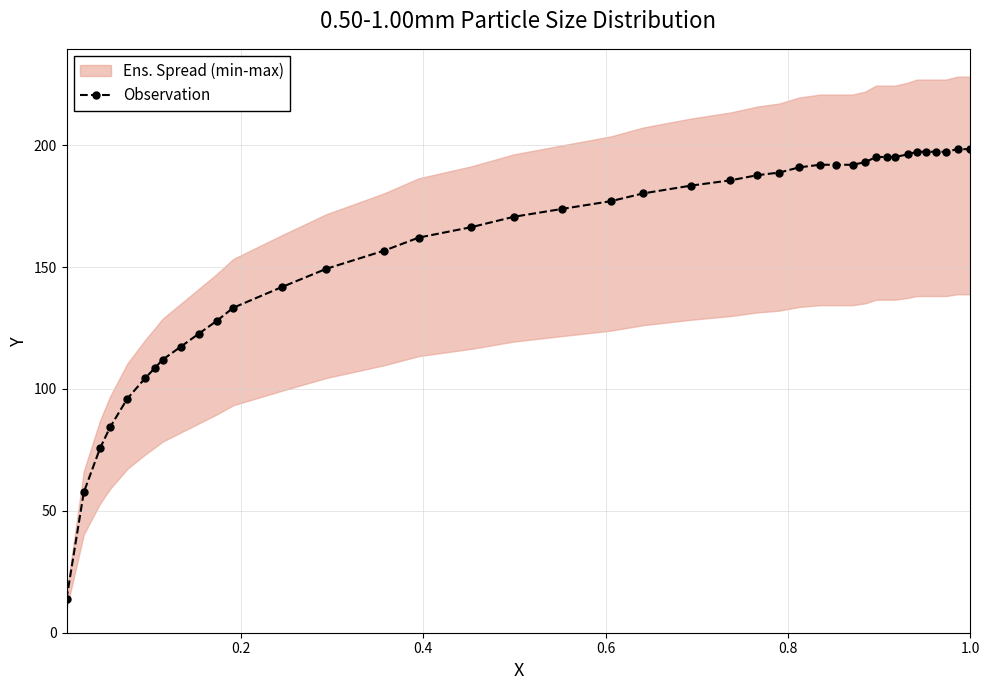

What is the highest value of the Observation series?

198.4